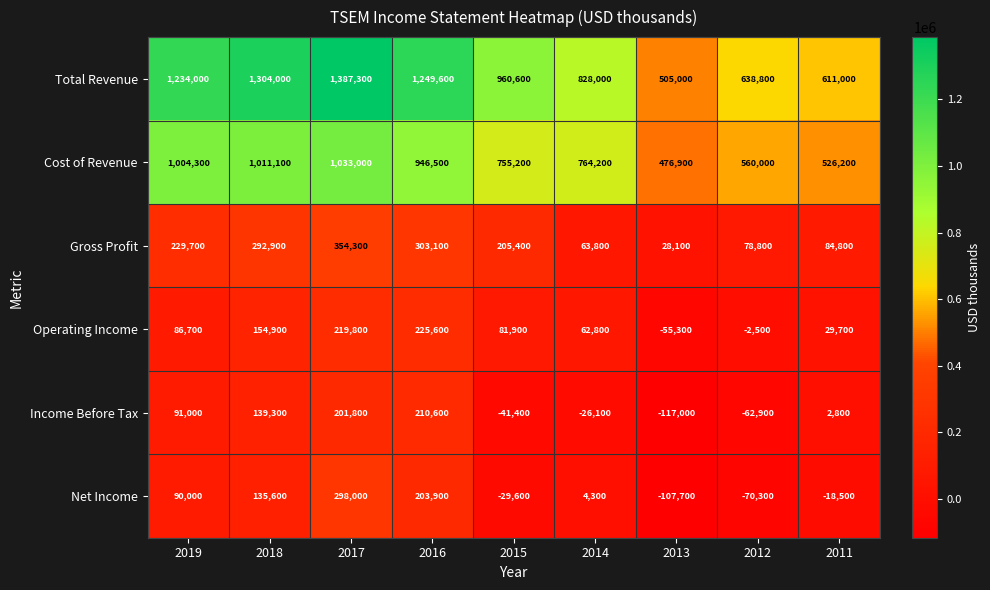

Is it true that Total Revenue equals 1106896 at 2014?

False